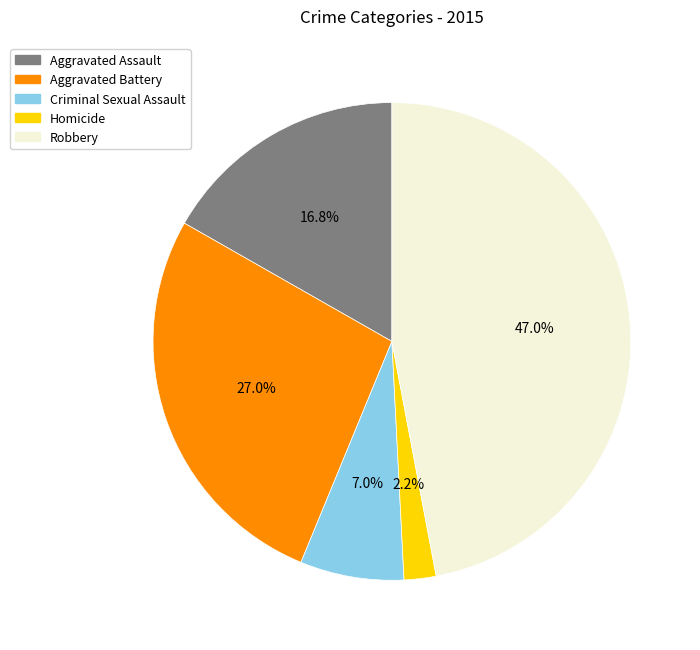

Does Aggravated Battery account for over 50% of the chart?

No